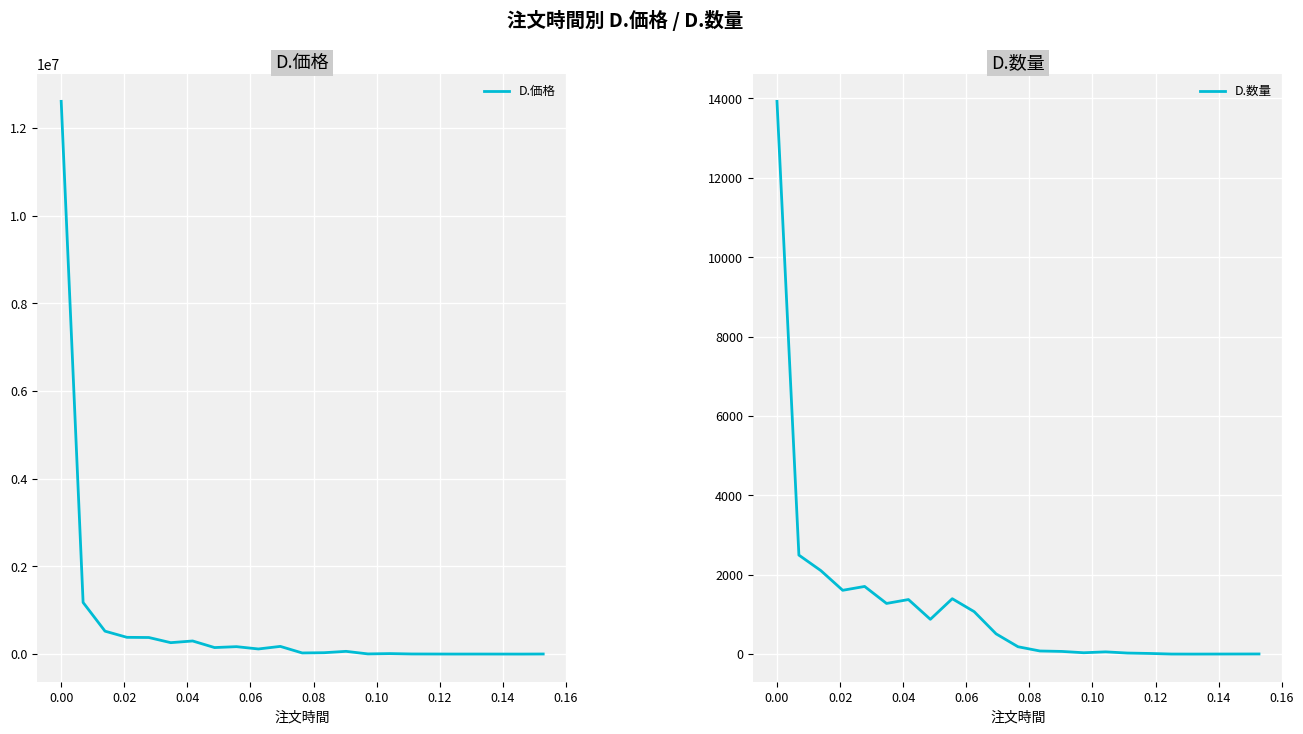

What is the highest value of the D.価格 series?

12606181